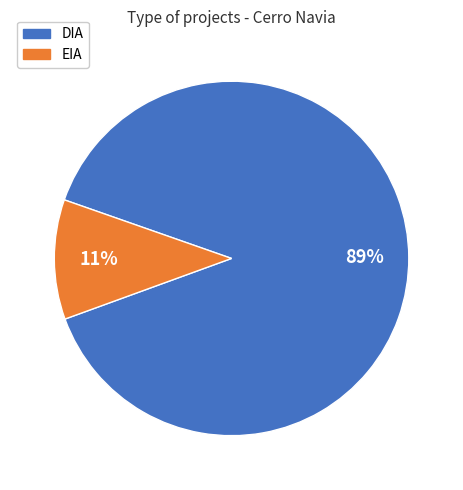

To the nearest percent, what is the difference between the largest and smallest slice percentages?

78%